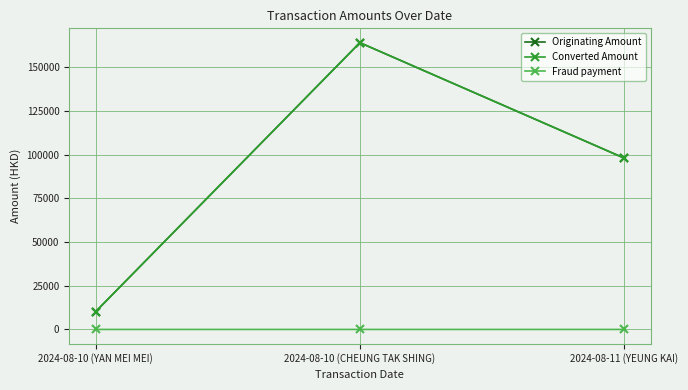

What is the label of the 2nd point from the right?

2024-08-10 (CHEUNG TAK SHING)